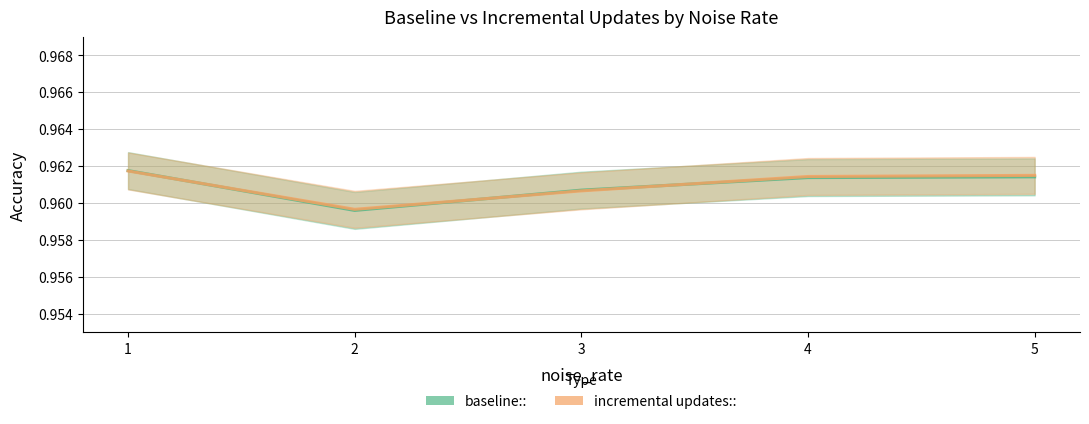

What is the maximum value shown in the chart?

1.0